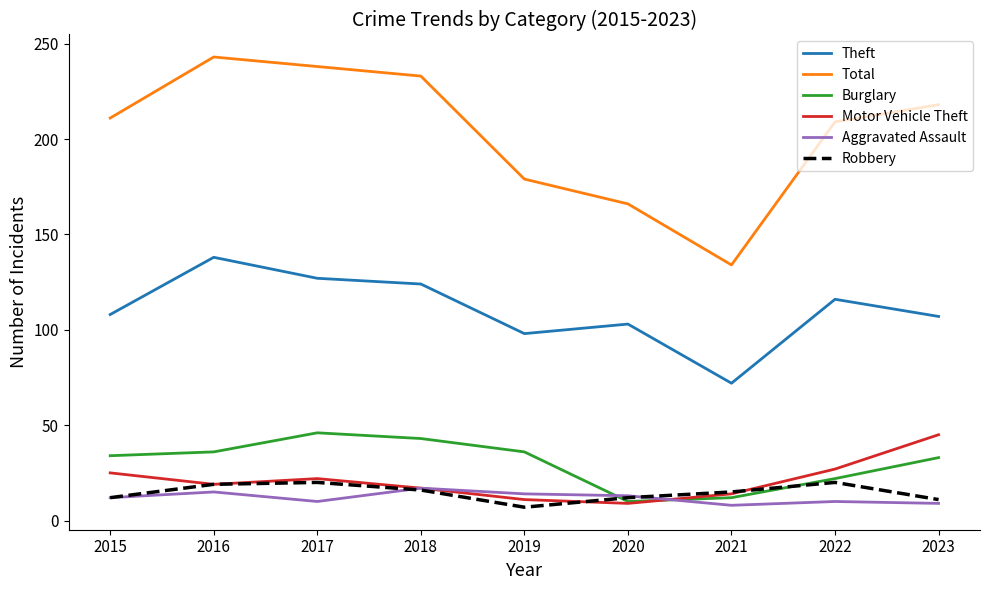

Read the Total value at 2018.

233